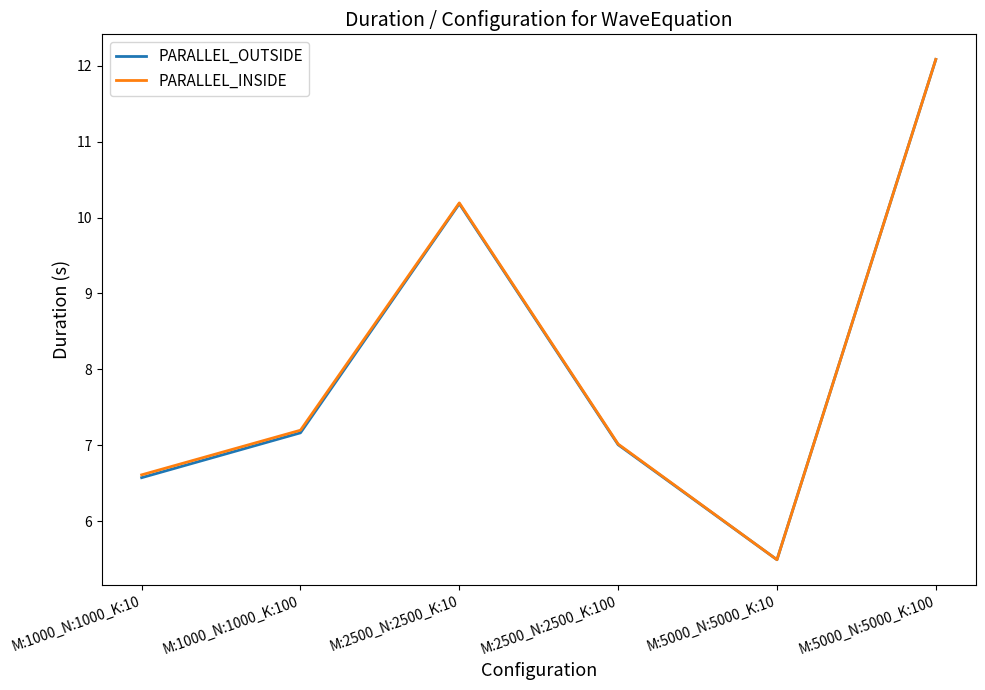

Reading left to right, list all the values displayed in this chart.

PARALLEL_OUTSIDE: 6.6	7.2	10.2	7.0	5.5	12.1
PARALLEL_INSIDE: 6.6	7.2	10.2	7.0	5.5	12.1